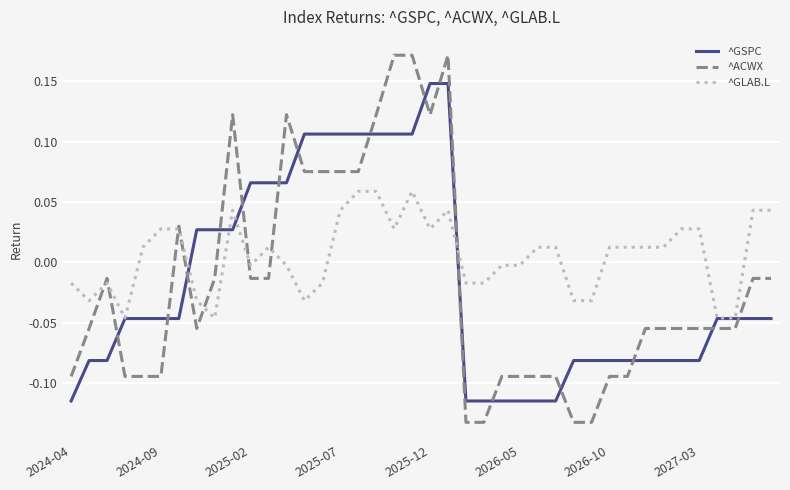

Which series ends up on top after the final intersection of ^GSPC and ^GLAB.L?

^GLAB.L